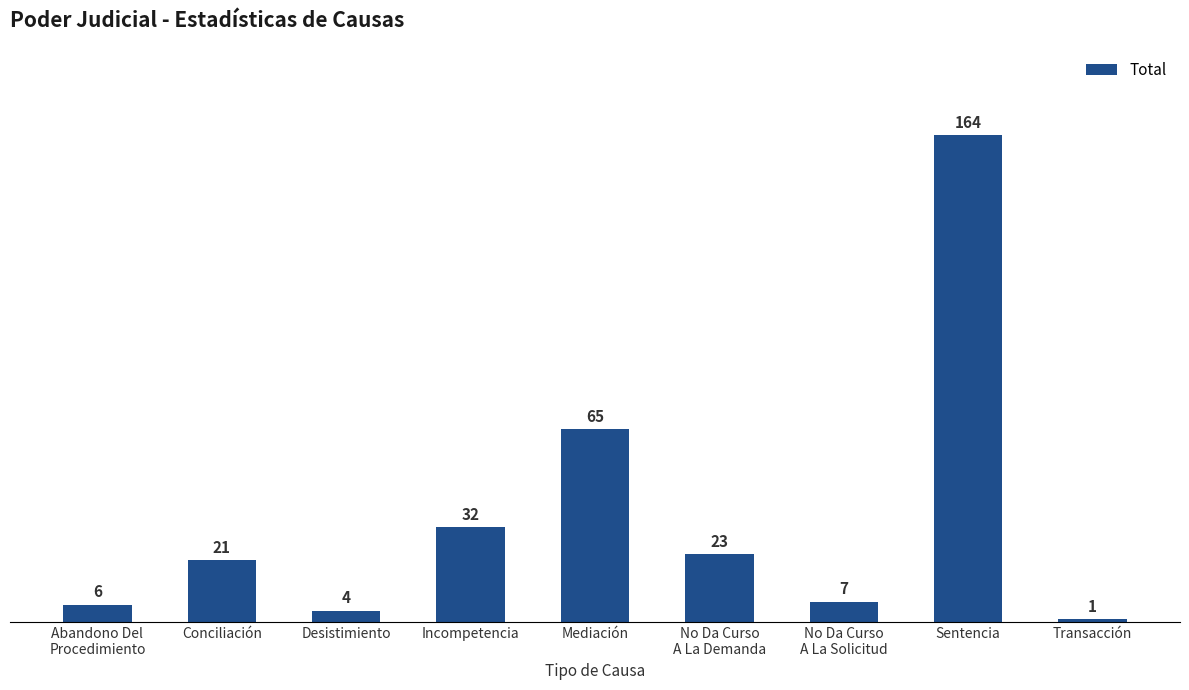

The chart shows a value of 7 at No Da Curso
A La Solicitud. True or false?

True